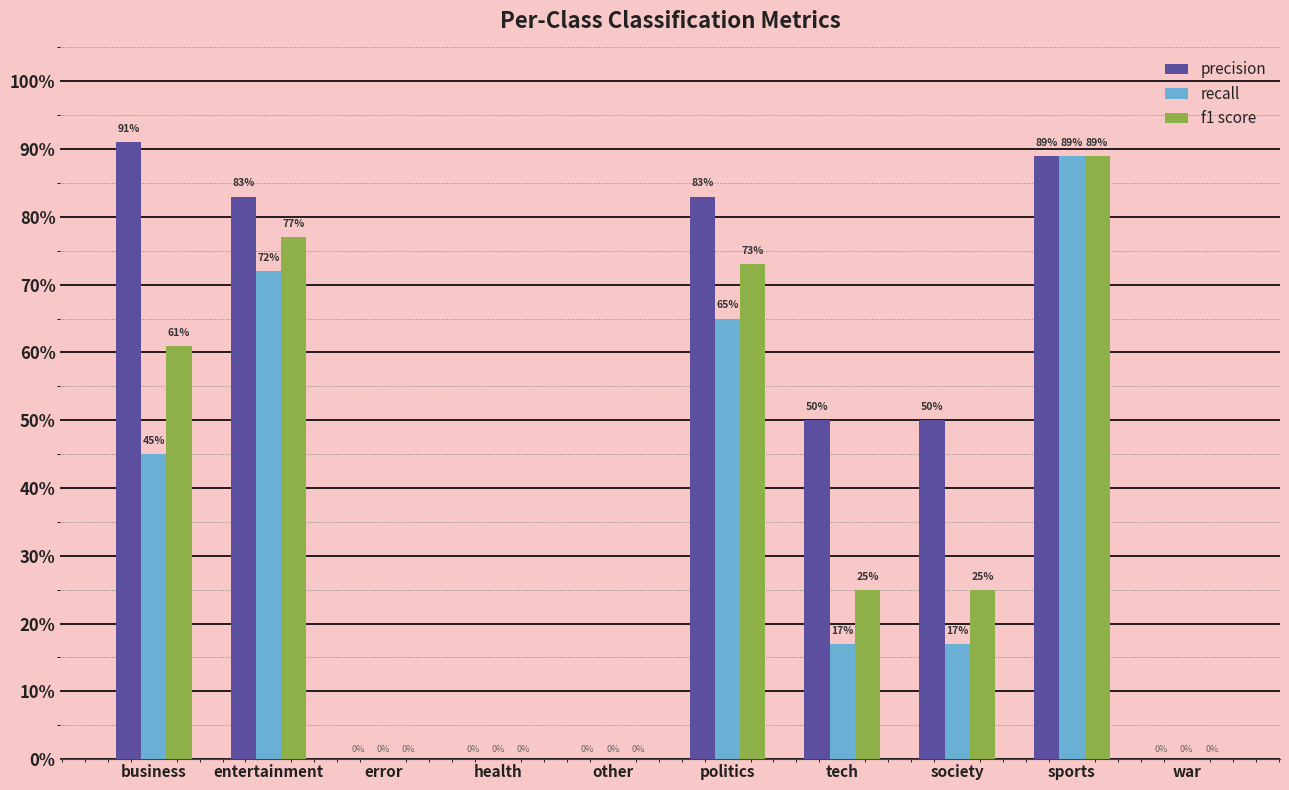

Reading left to right, what are all the values shown in this chart?

precision: business=0.9	entertainment=0.8	error=0.0	health=0.0	other=0.0	politics=0.8	tech=0.5	society=0.5	sports=0.9	war=0.0
recall: business=0.5	entertainment=0.7	error=0.0	health=0.0	other=0.0	politics=0.7	tech=0.2	society=0.2	sports=0.9	war=0.0
f1 score: business=0.6	entertainment=0.8	error=0.0	health=0.0	other=0.0	politics=0.7	tech=0.2	society=0.2	sports=0.9	war=0.0